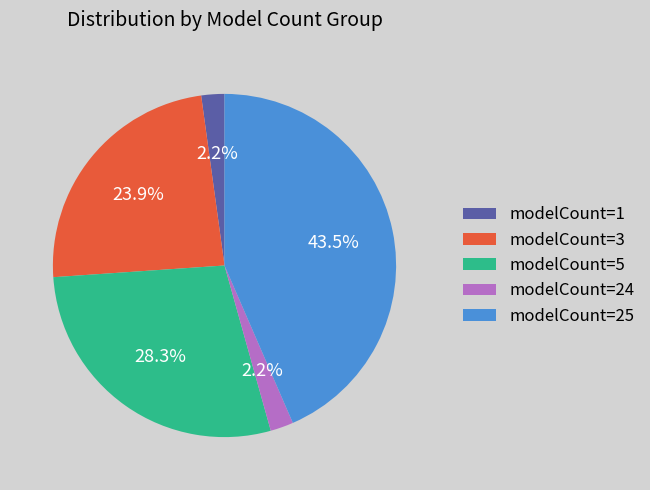

To the nearest percent, what is the combined percentage of modelCount=1 and modelCount=24?

4%